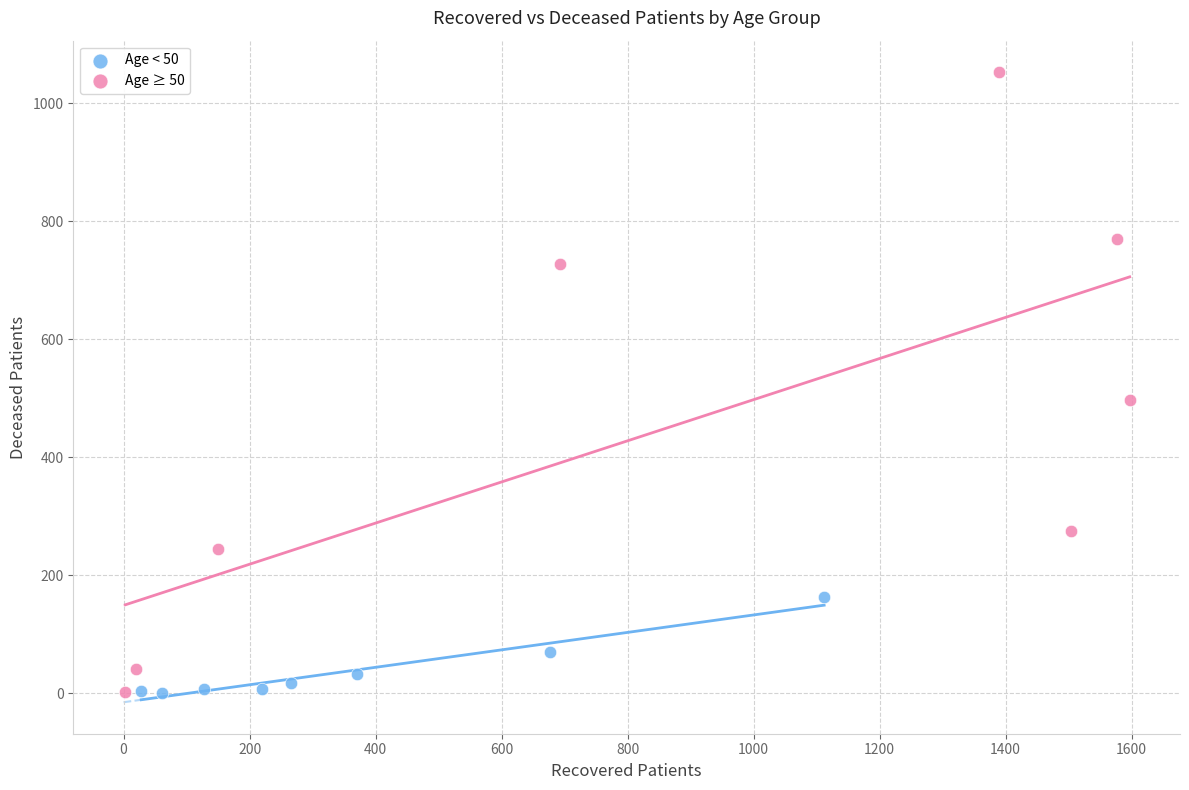

Which series reaches the maximum Y coordinate?

Age ≥ 50